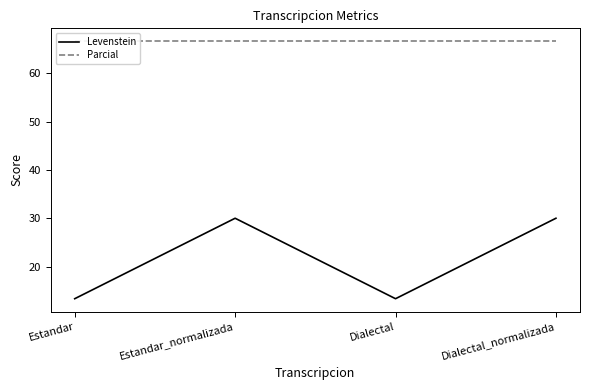

Between Estandar_normalizada and Dialectal, which is larger?

Estandar_normalizada